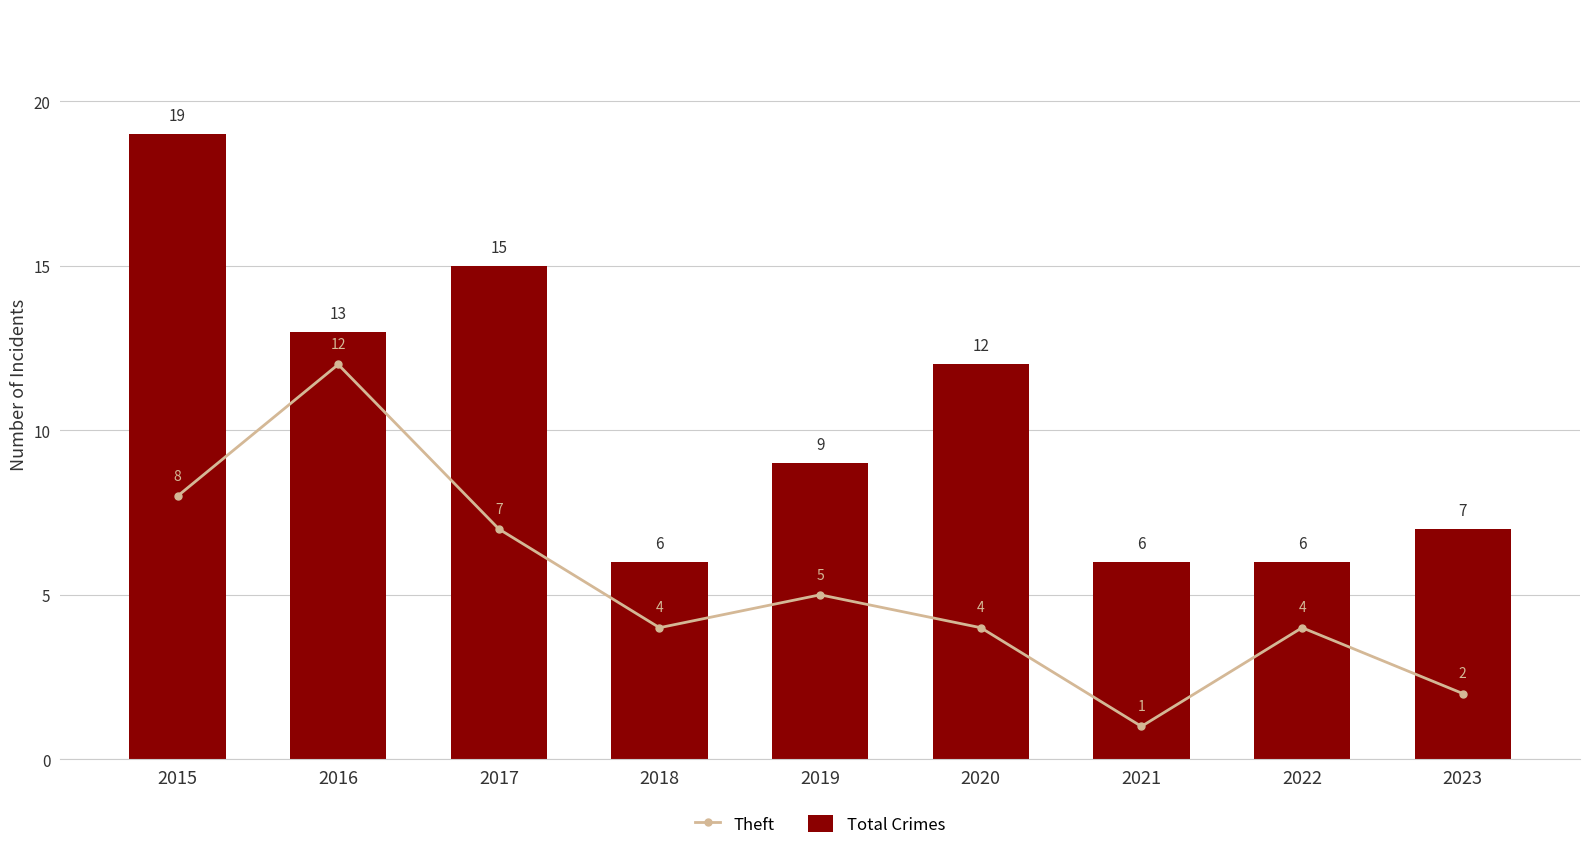

Read the Total Crimes value at 2020.

12